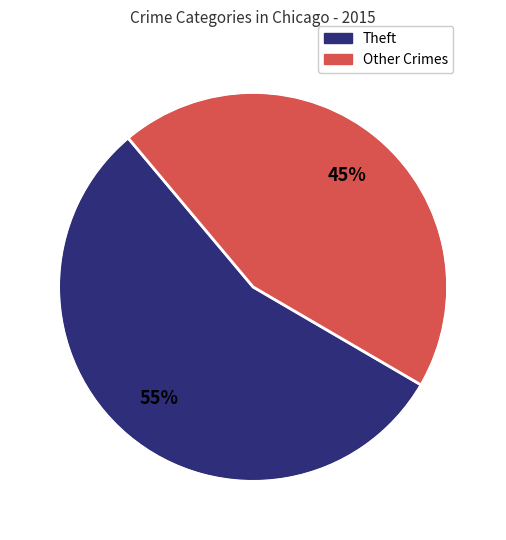

To the nearest percent, what is the average slice percentage?

50%